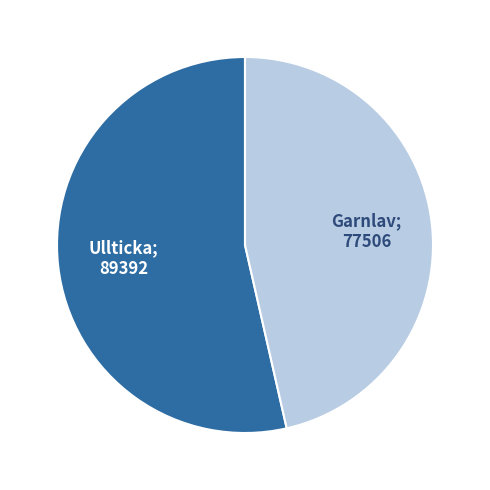

Is there a majority slice in this chart?

Yes